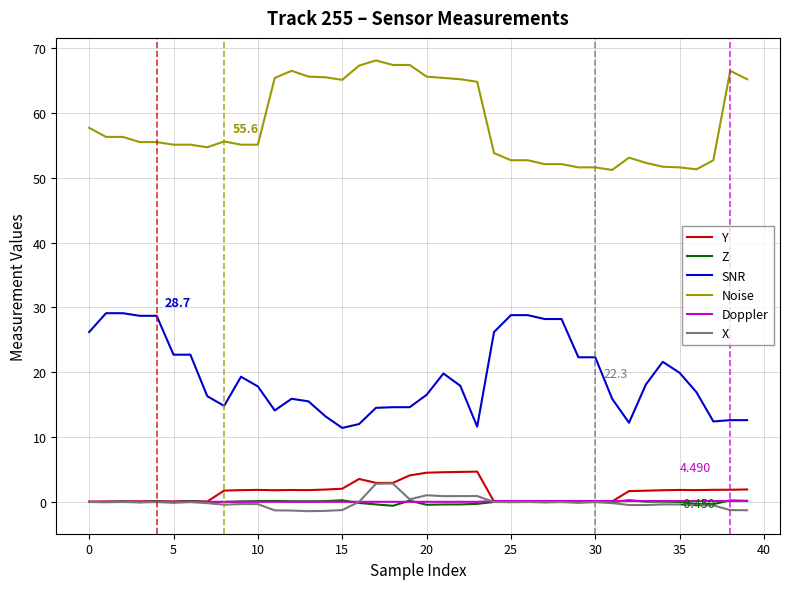

Which series has the widest spread of values?

SNR